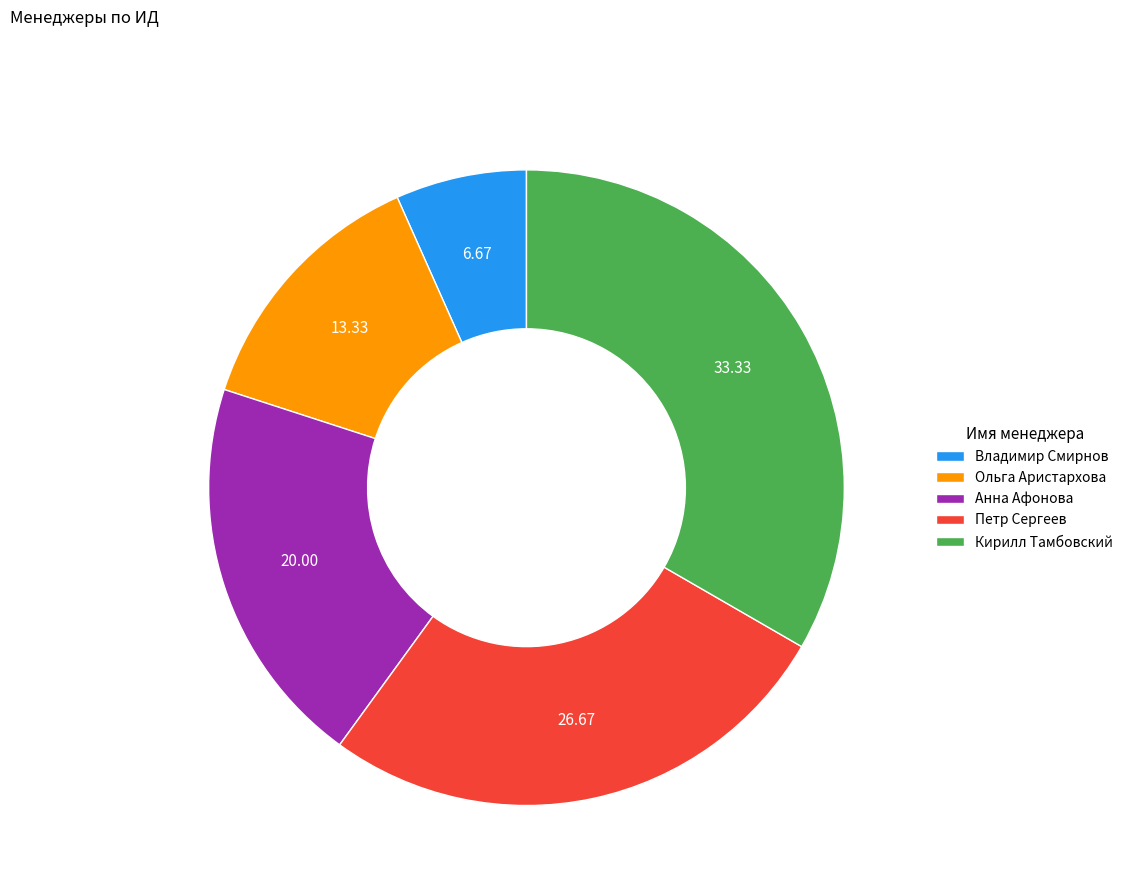

Which has a higher value, Петр Сергеев or Ольга Аристархова?

Петр Сергеев